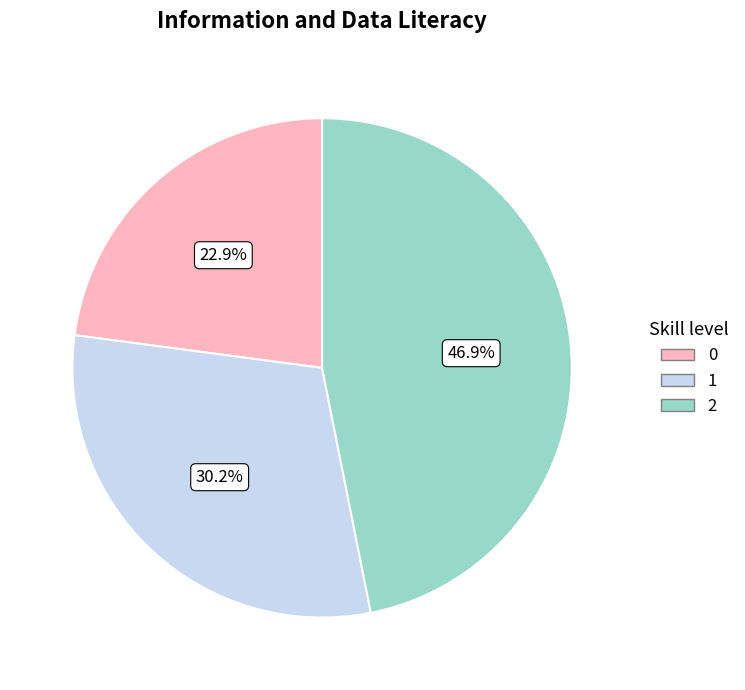

Which has a higher value, 0 or 1?

1